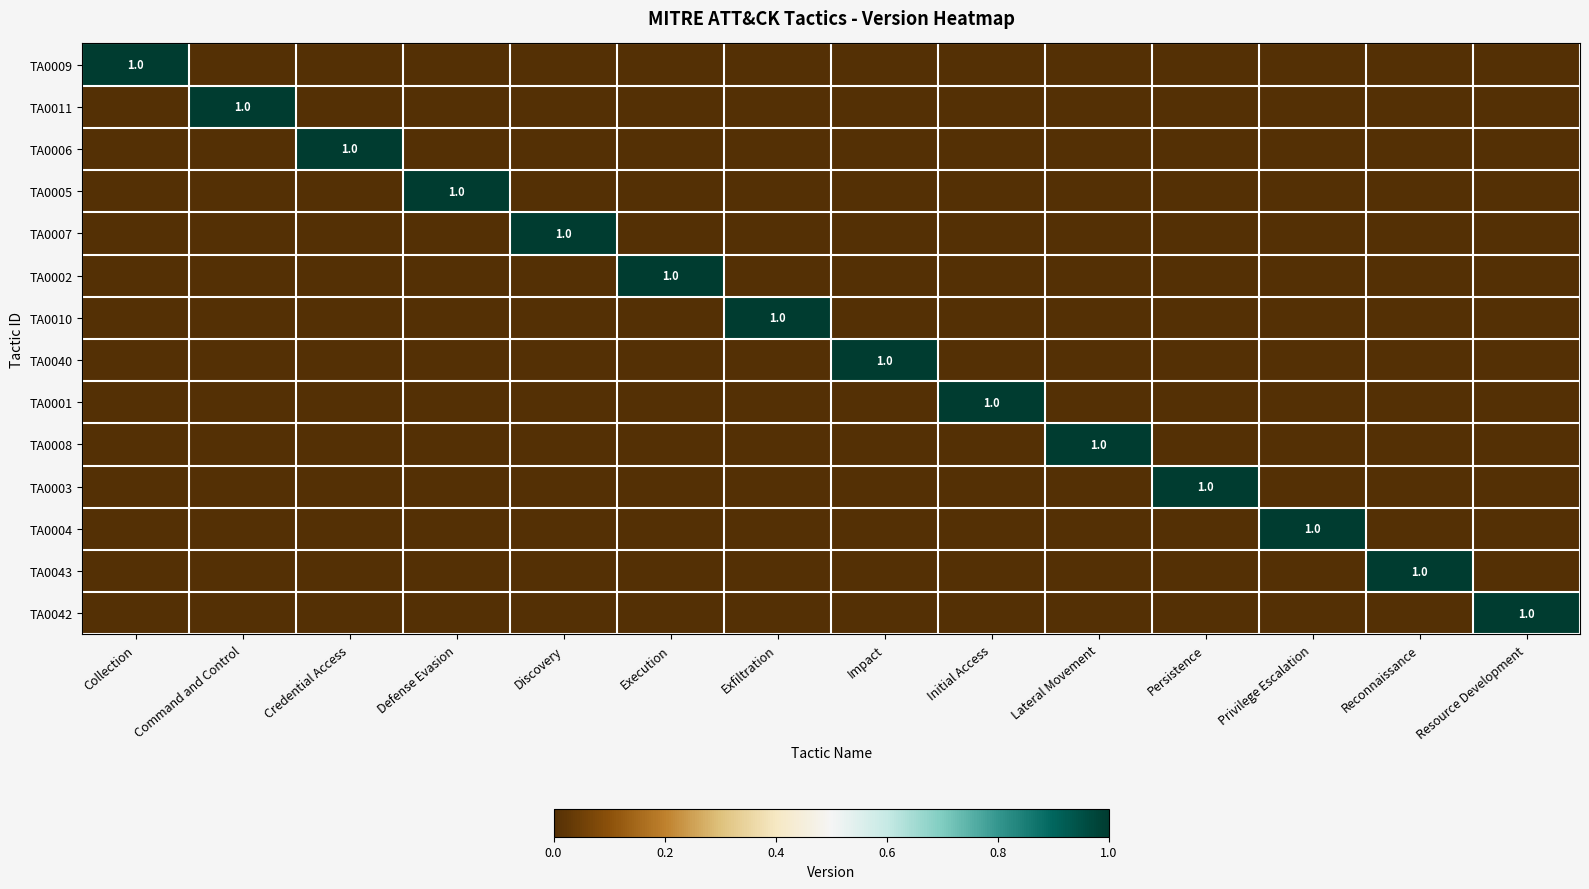

The TA0005 series shows 1 at Defense Evasion. True or false?

True